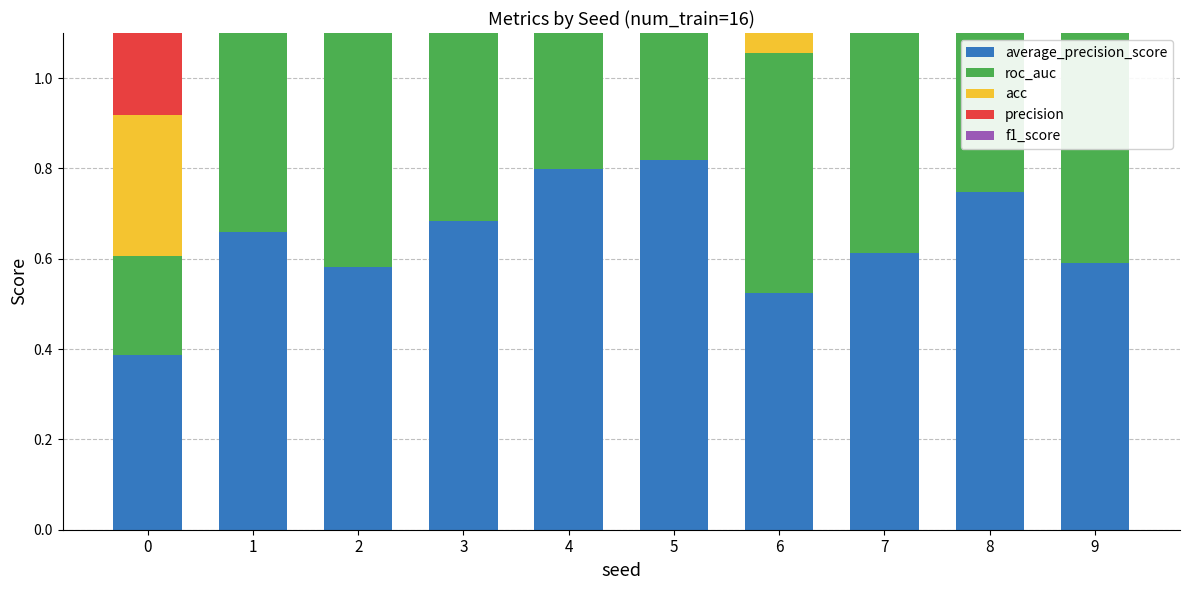

Rank the series by their maximum value, from lowest to highest.

precision, acc, f1_score, roc_auc, average_precision_score